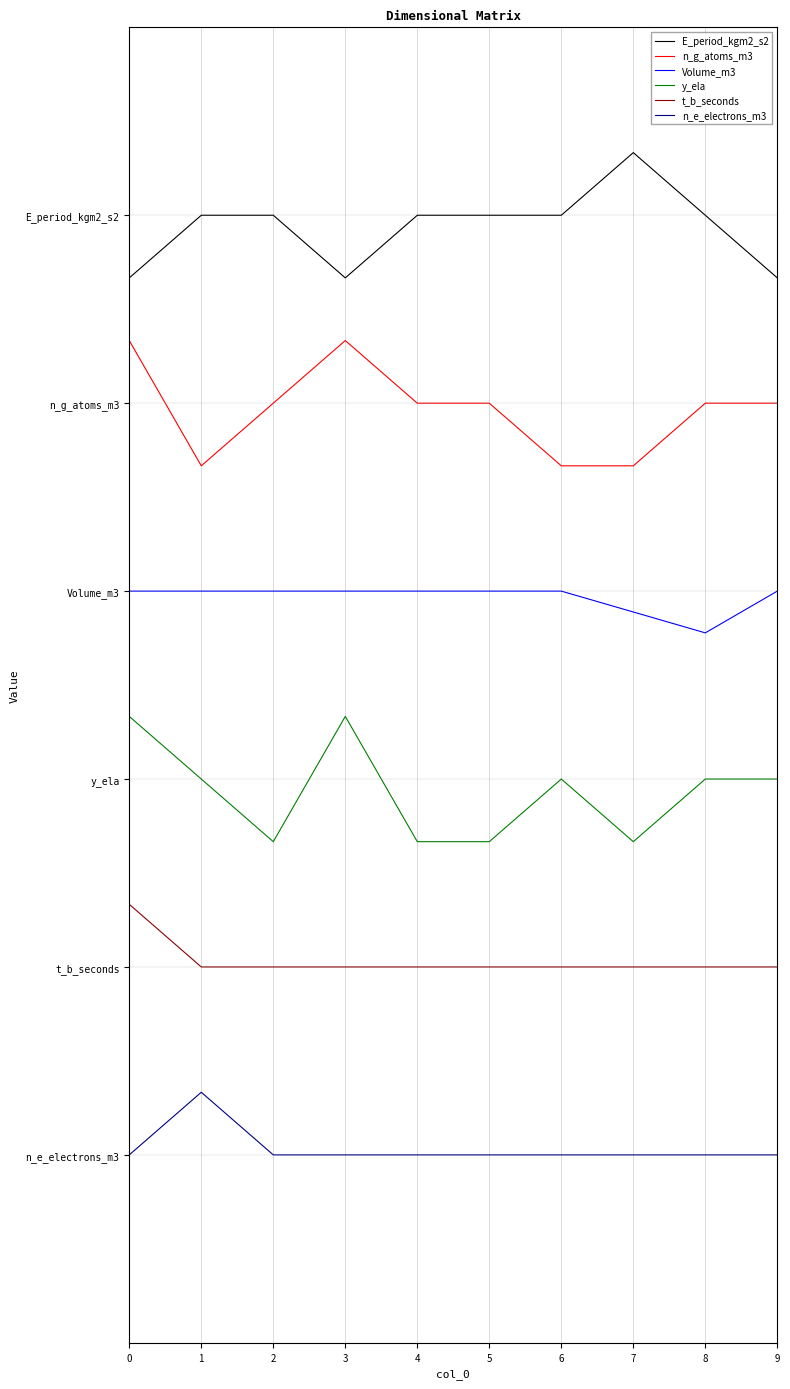

Does the chart have visible grid lines?

Yes